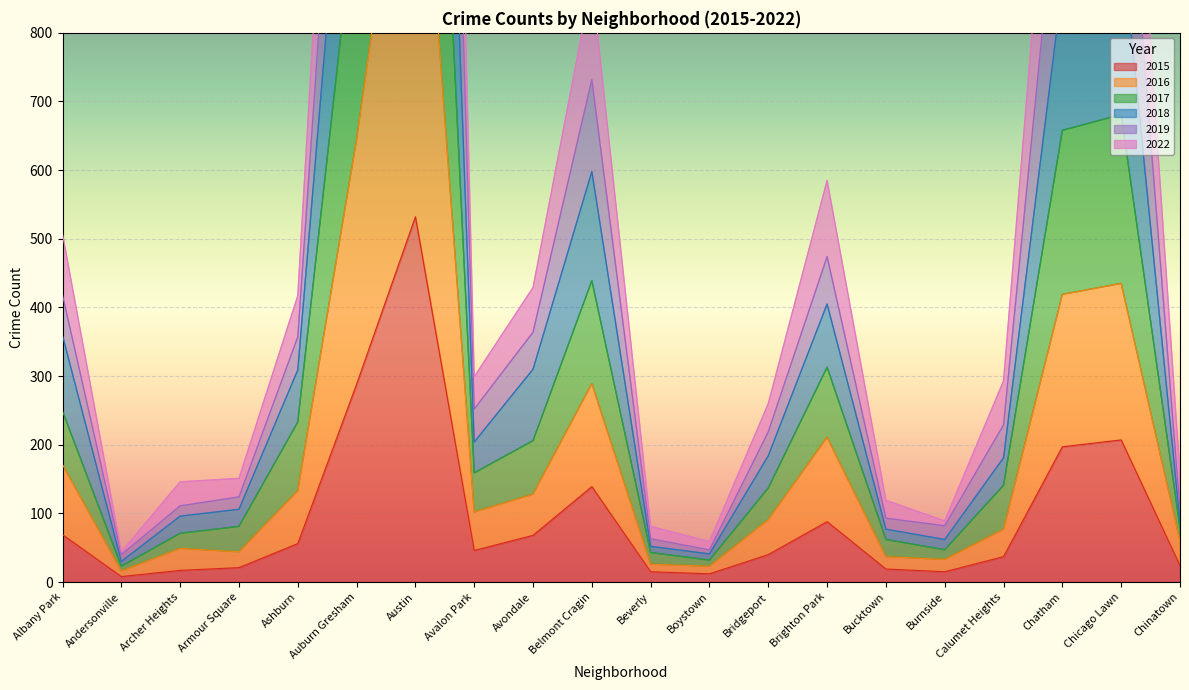

At which label does 2017 first exceed 159?

Albany Park